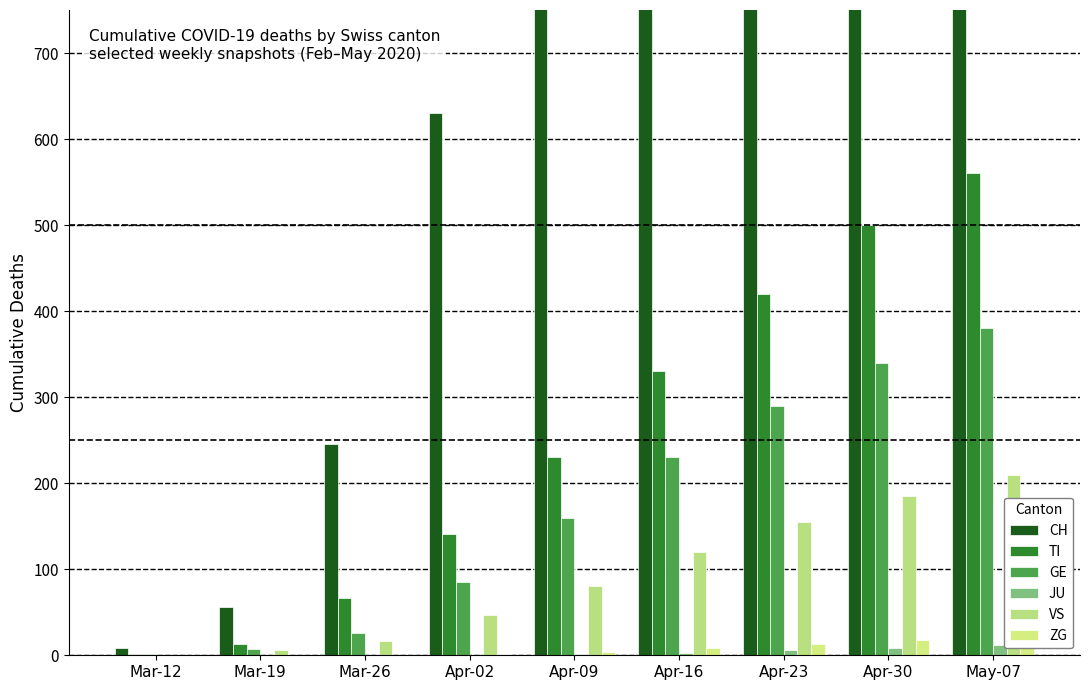

How many bars are there in each group?

6